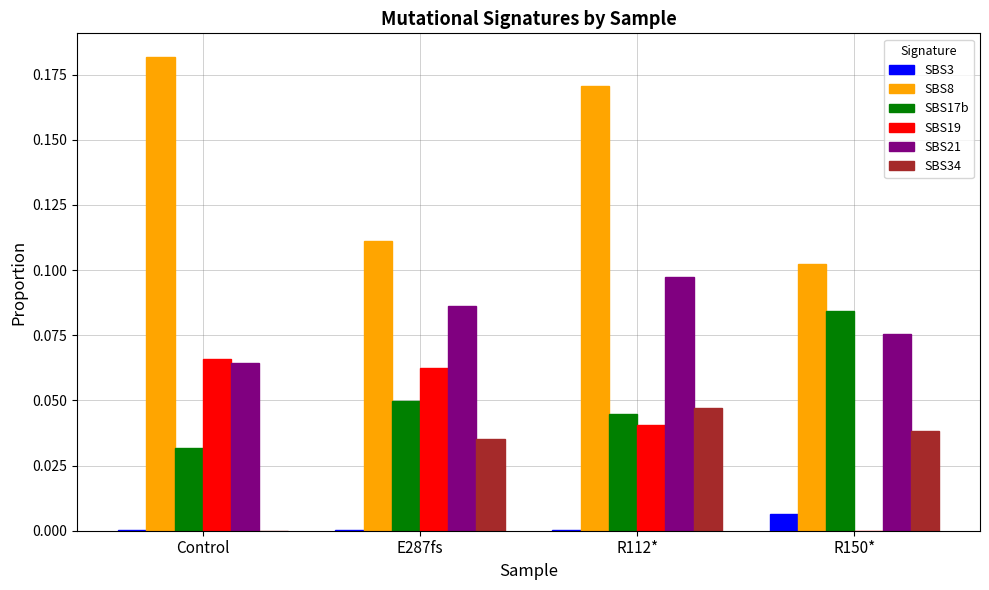

What is the sum of all SBS21 values?

0.3